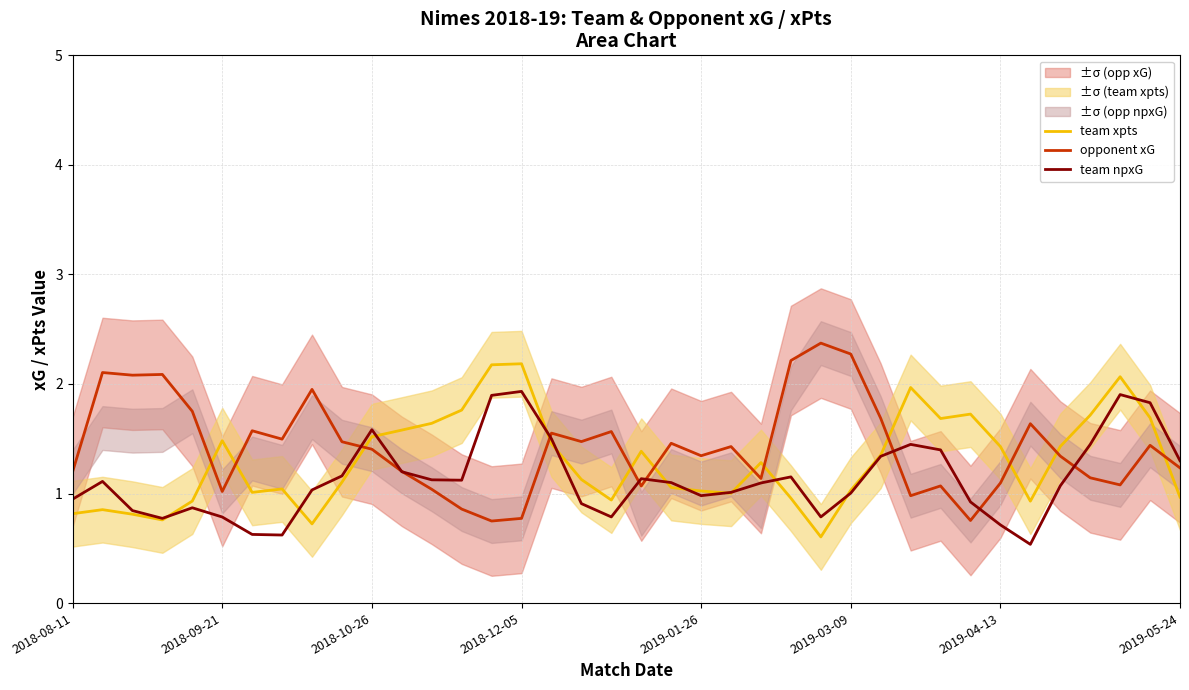

List the series in order of their peak value, highest first.

opponent xG, team xpts, team npxG